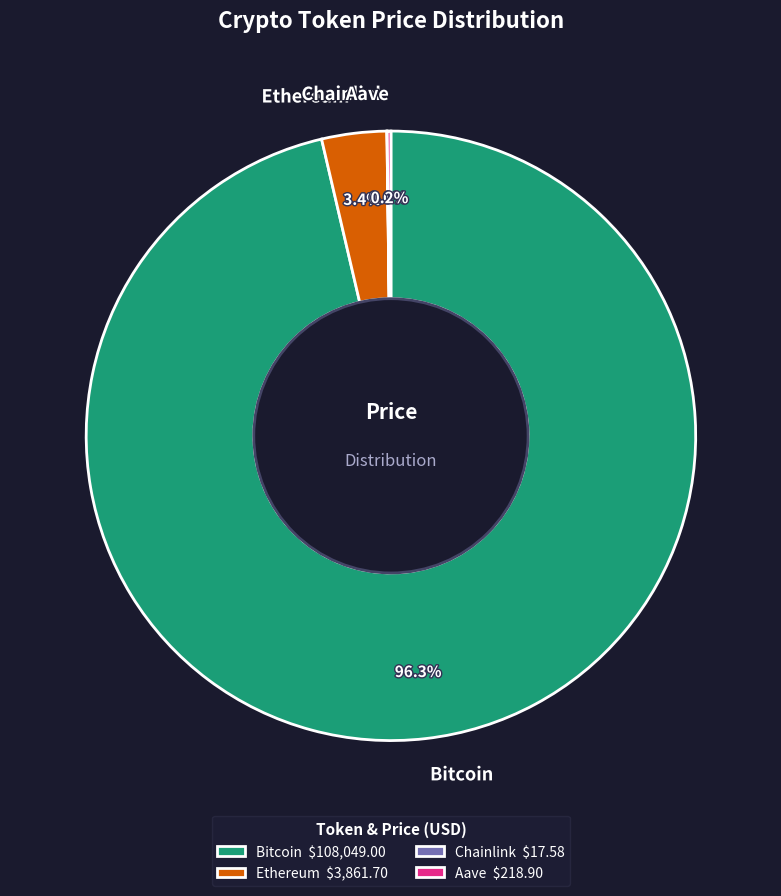

What portion of the pie excludes Ethereum?

96.6%